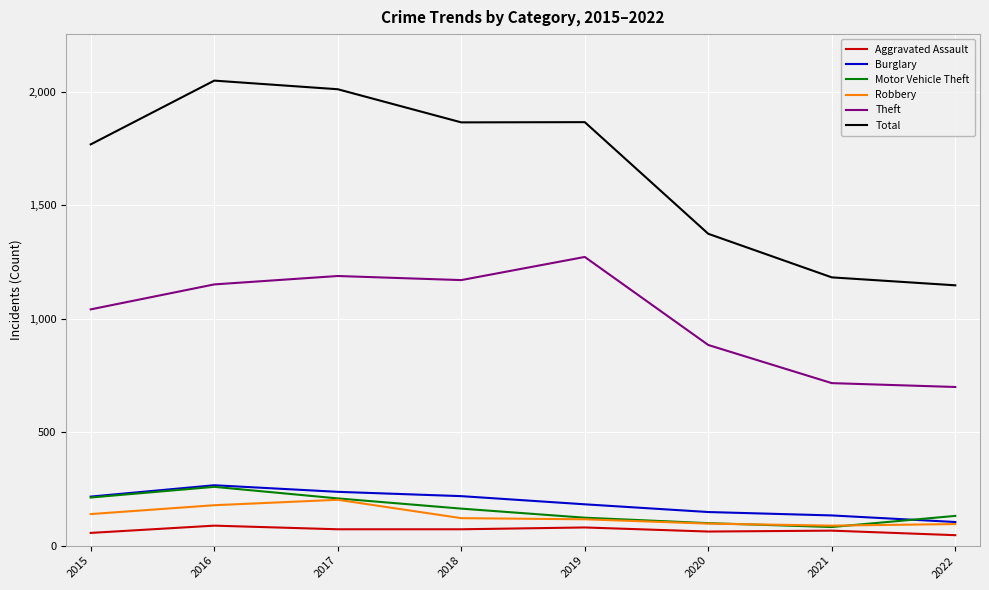

In Aggravated Assault, how many points are higher than both neighbors (excluding endpoints)?

3